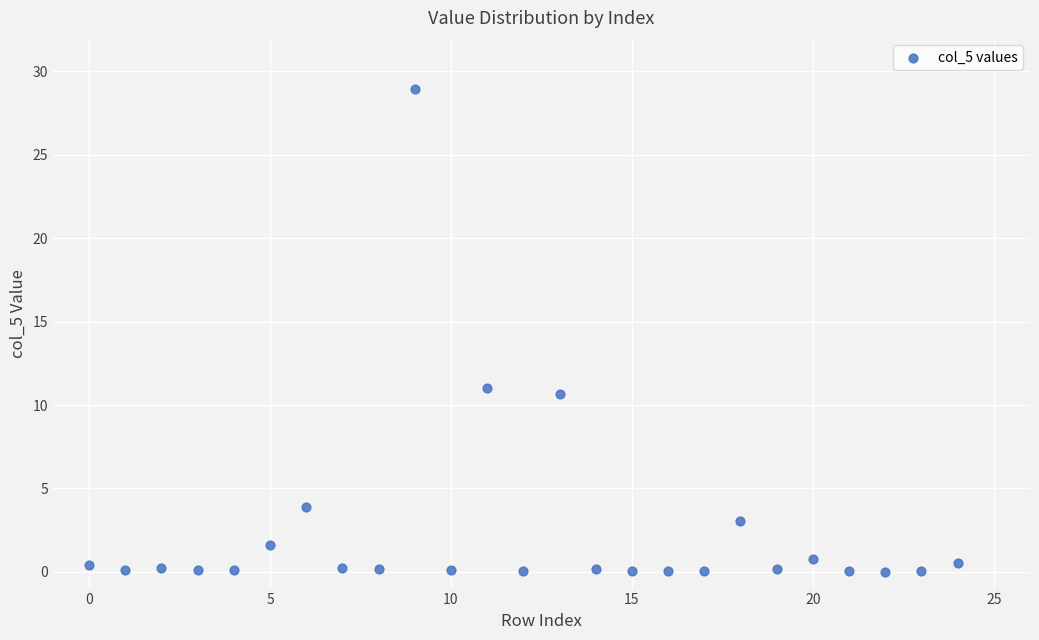

What Y value in the scatter plot is closest to 14?

11.0